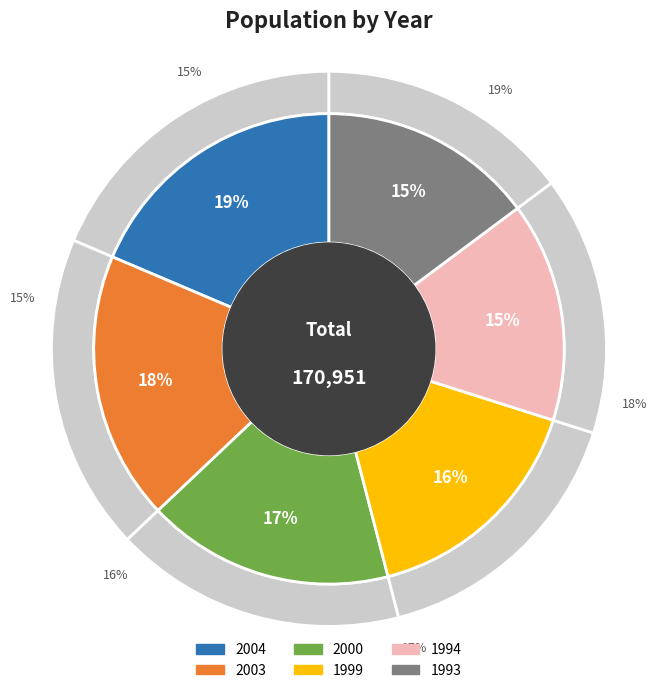

To the nearest percent, what percentage of the pie is 1994?

15%